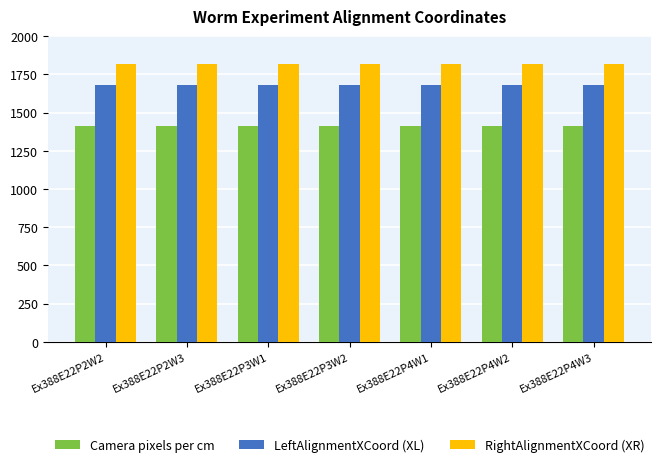

Does the chart contain stacked bars?

No